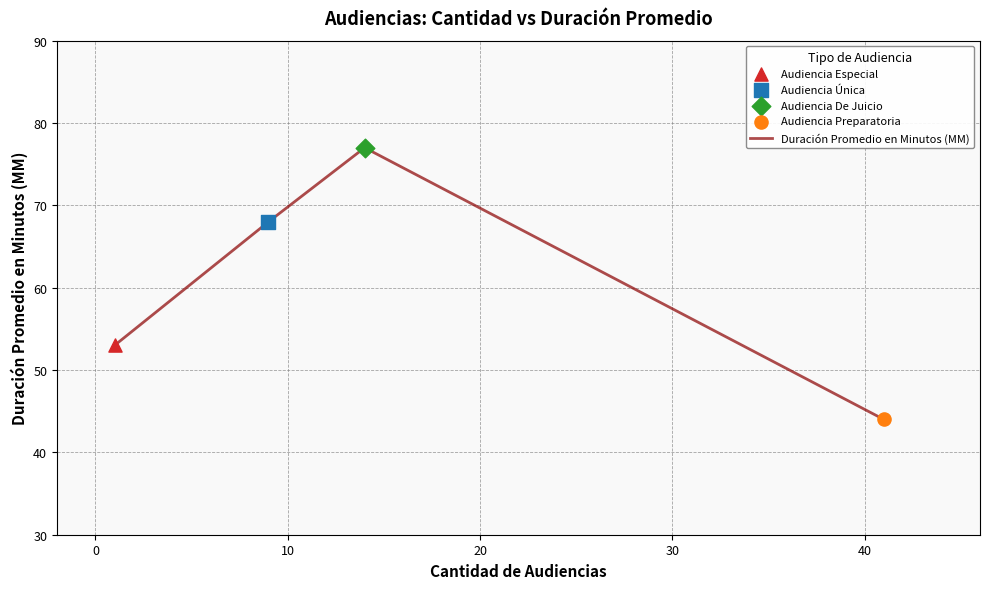

What is the smallest value displayed?

44